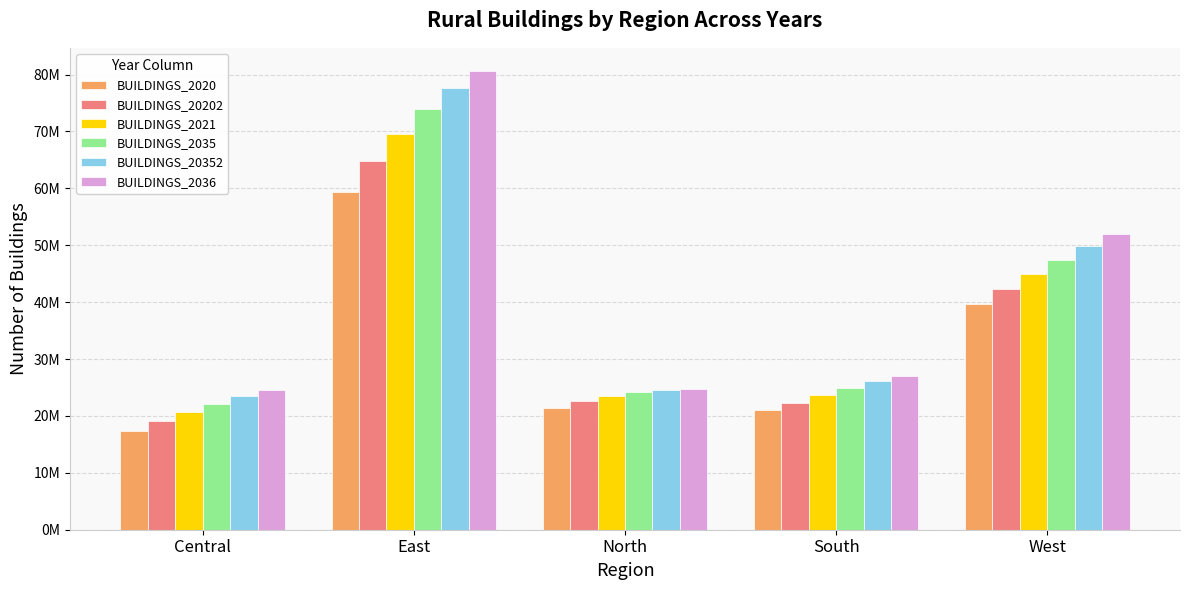

What are all the series names shown in the legend?

BUILDINGS_2020, BUILDINGS_20202, BUILDINGS_2021, BUILDINGS_2035, BUILDINGS_20352, BUILDINGS_2036